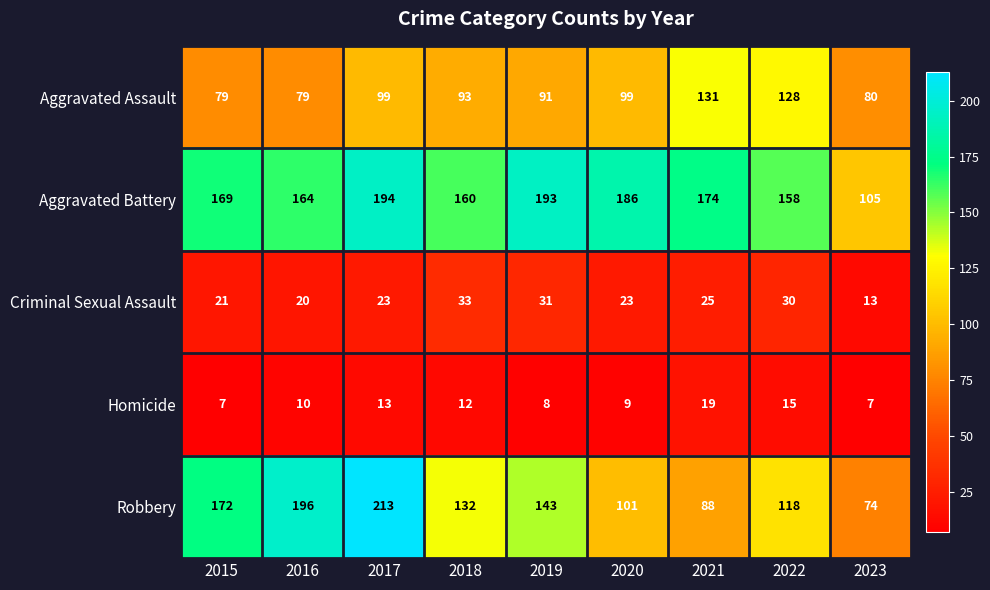

Between 2018 and 2022, which series saw the biggest shift?

Aggravated Assault